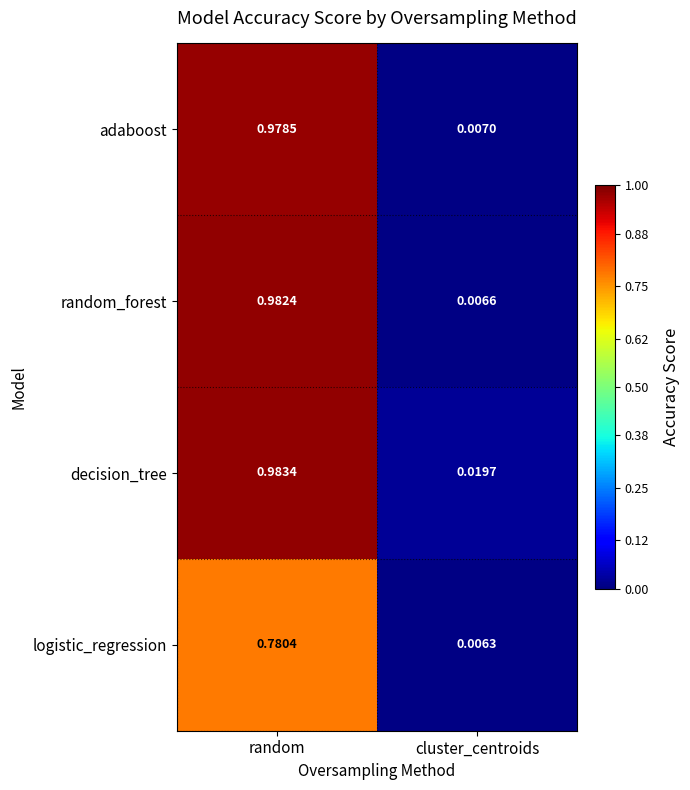

Which category has the lowest value across all series?

cluster_centroids